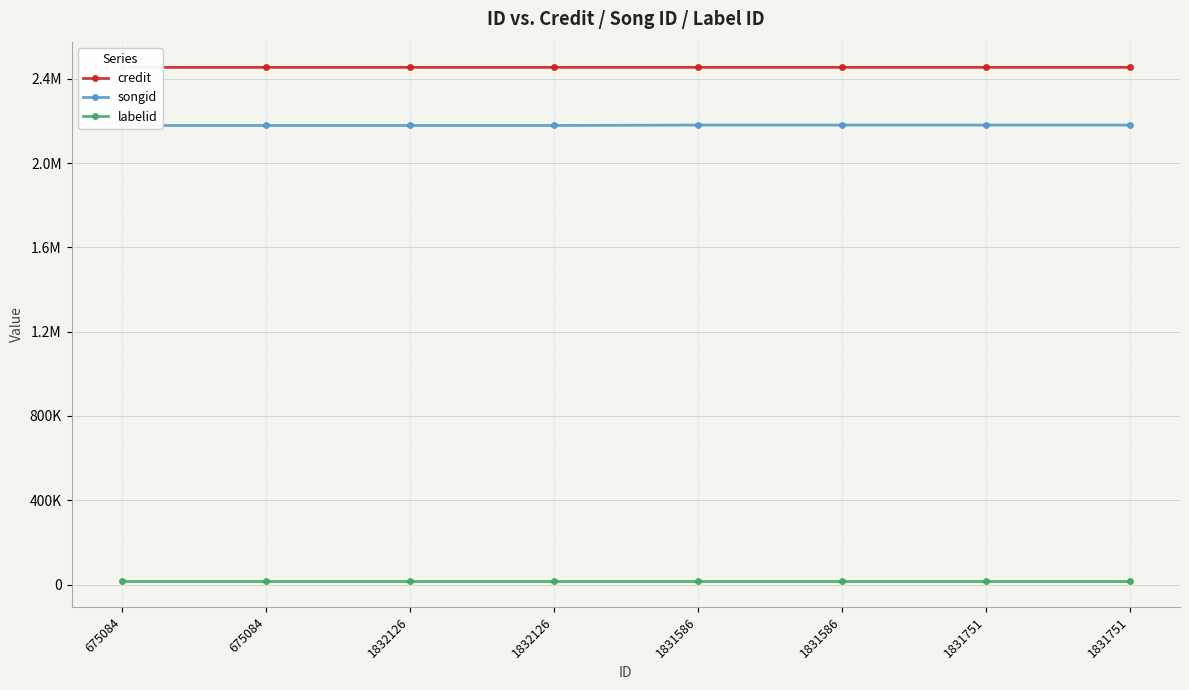

Reading left to right, what are all the values shown in this chart?

credit: 675084=2453744	675084=2453744	1832126=2453744	1832126=2453744	1831586=2453766	1831586=2453766	1831751=2453766	1831751=2453766
songid: 675084=2178055	675084=2178055	1832126=2178055	1832126=2178055	1831586=2180076	1831586=2180076	1831751=2180076	1831751=2180076
labelid: 675084=16092	675084=16092	1832126=16092	1832126=16092	1831586=16092	1831586=16092	1831751=16092	1831751=16092